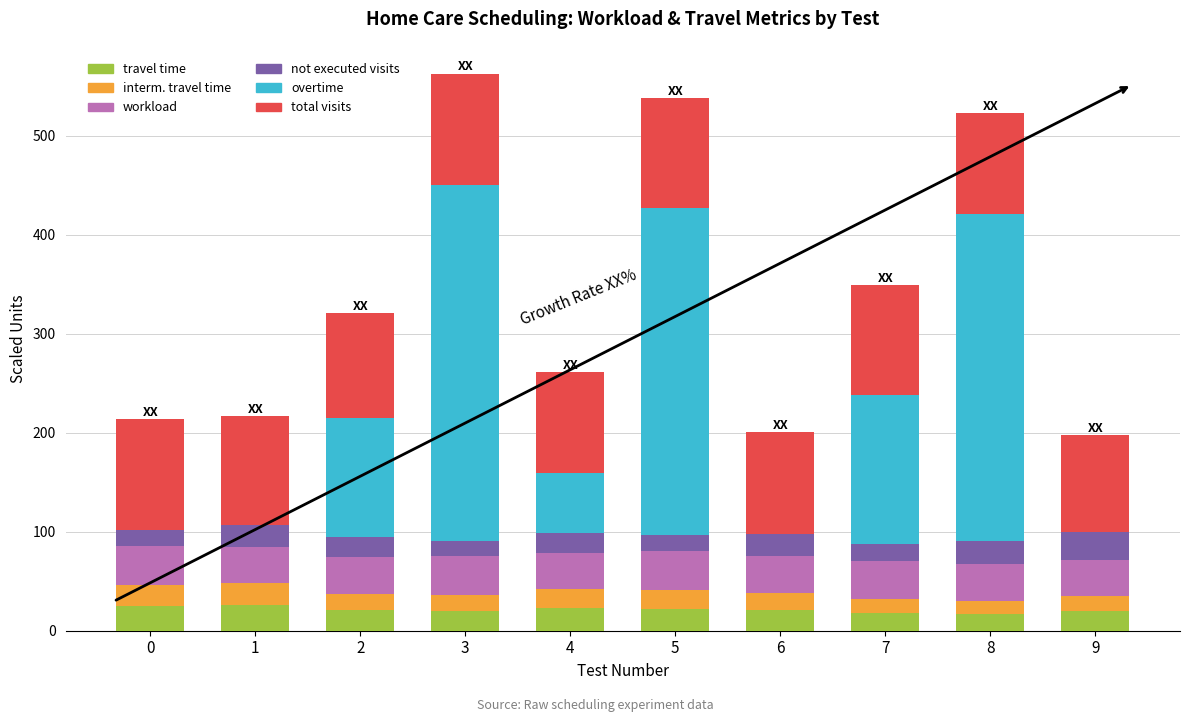

What is the total value across all series at 4?

260.9